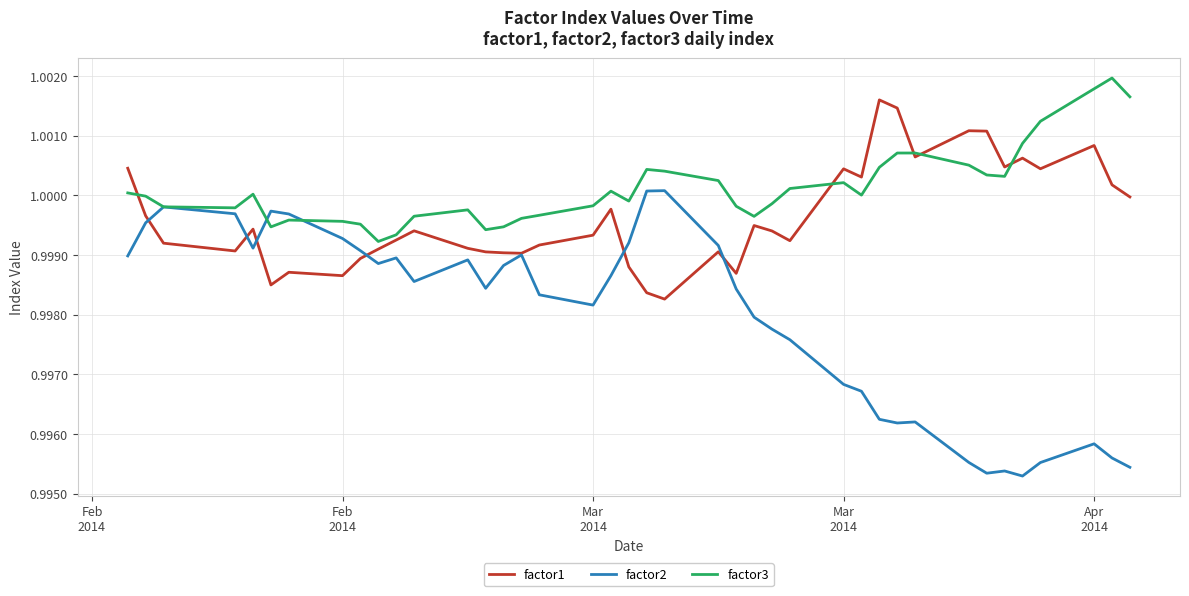

Which series has the largest range (max minus min)?

factor2